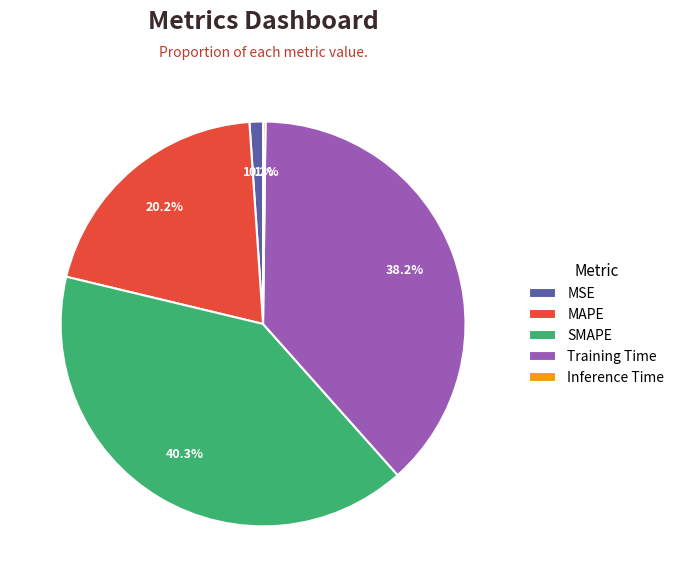

What is the total percentage of MAPE and Training Time?

58.4%